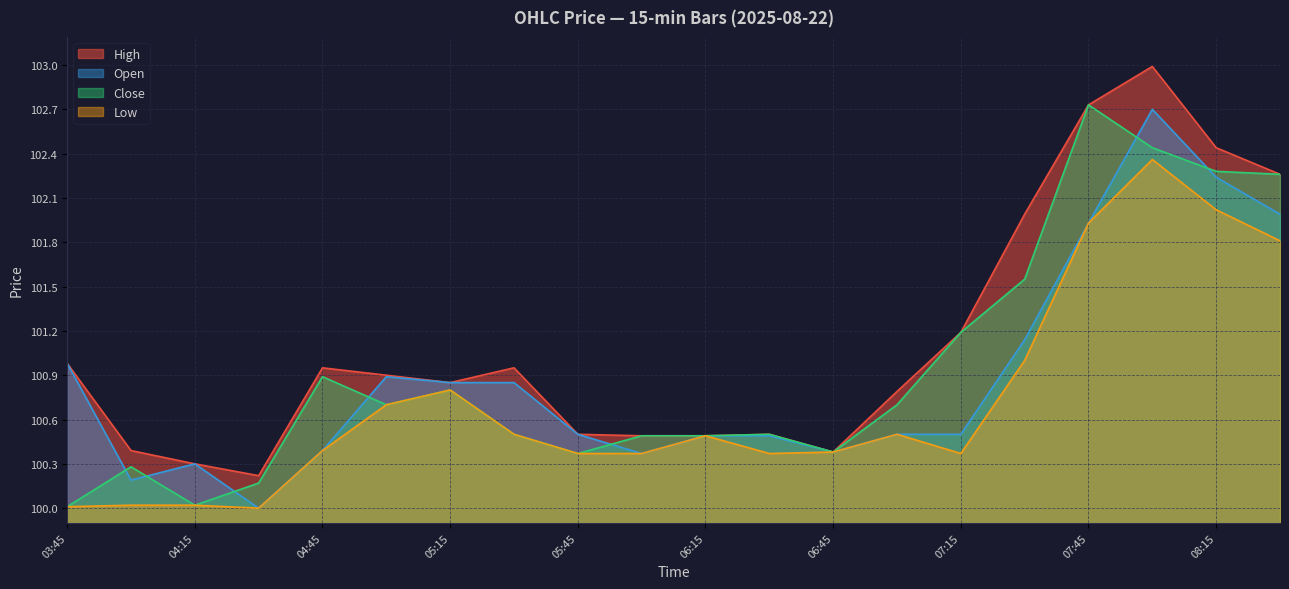

At how many categories does at least one series exceed 100?

20